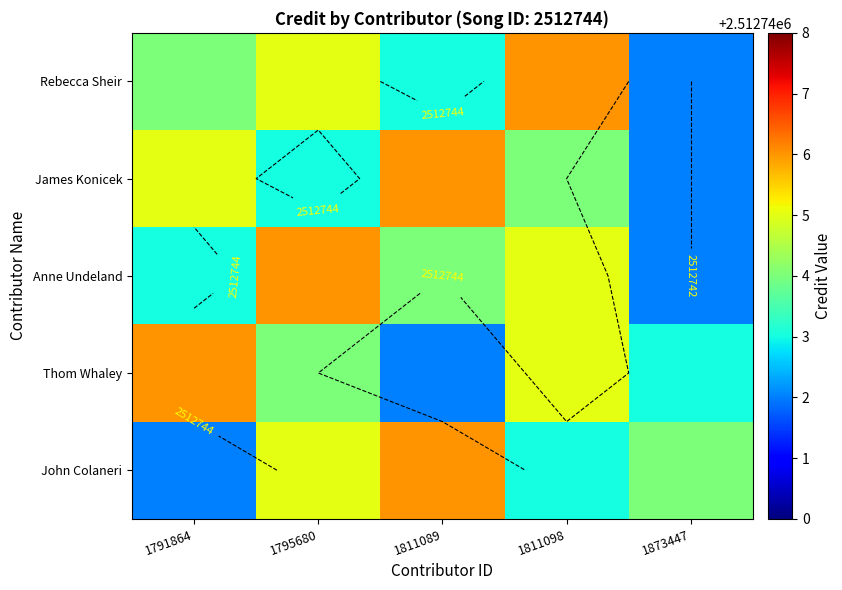

The James Konicek series shows 4316878 at 1873447. True or false?

False